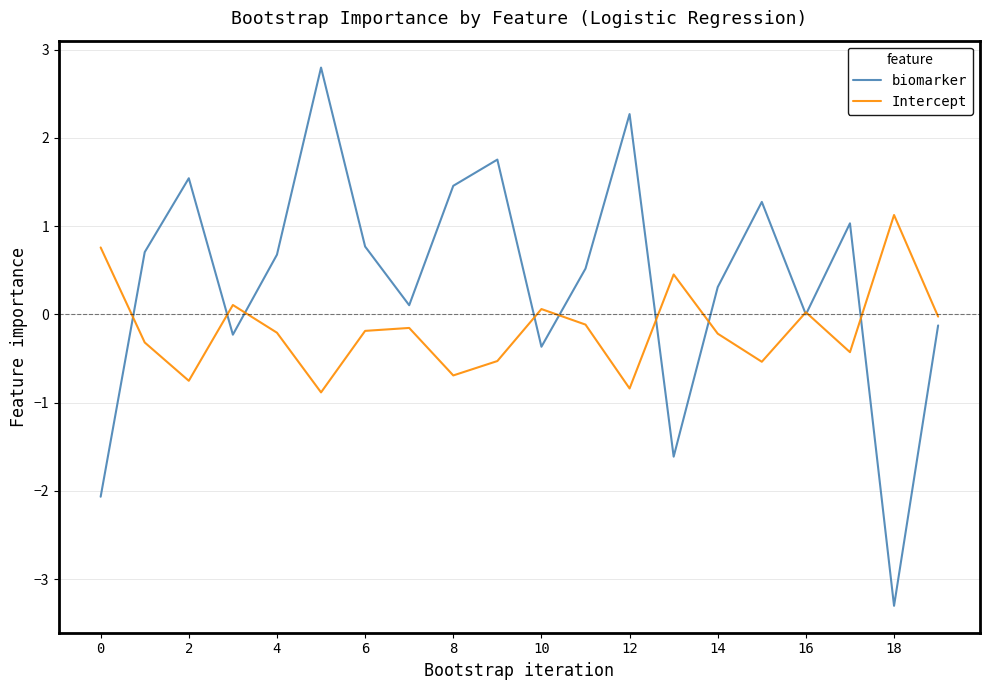

Which series has the largest total across all categories?

biomarker